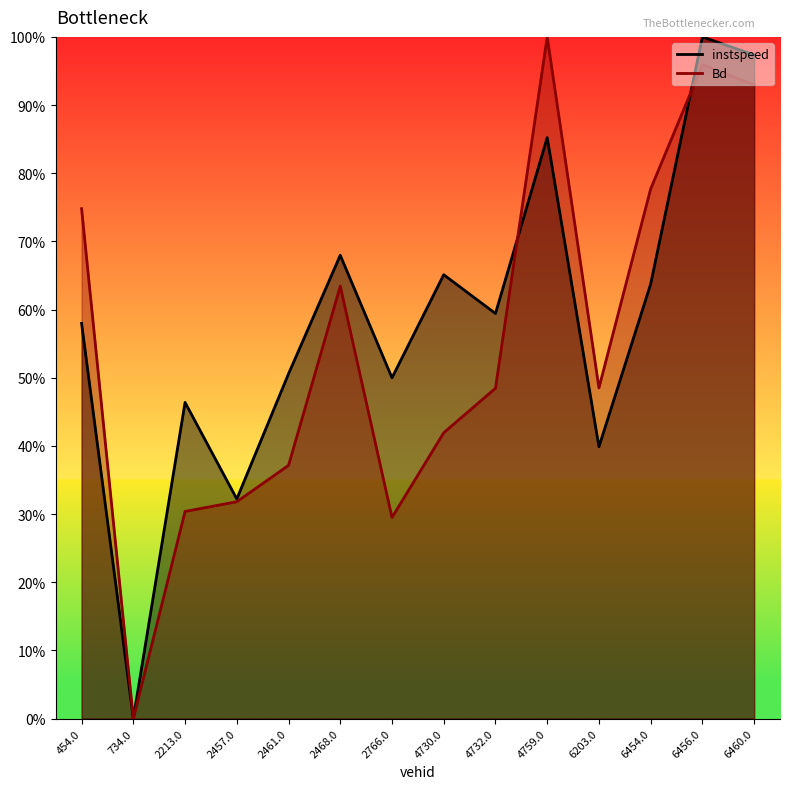

True or false: instspeed has more than 1 points higher than both neighbors.

True